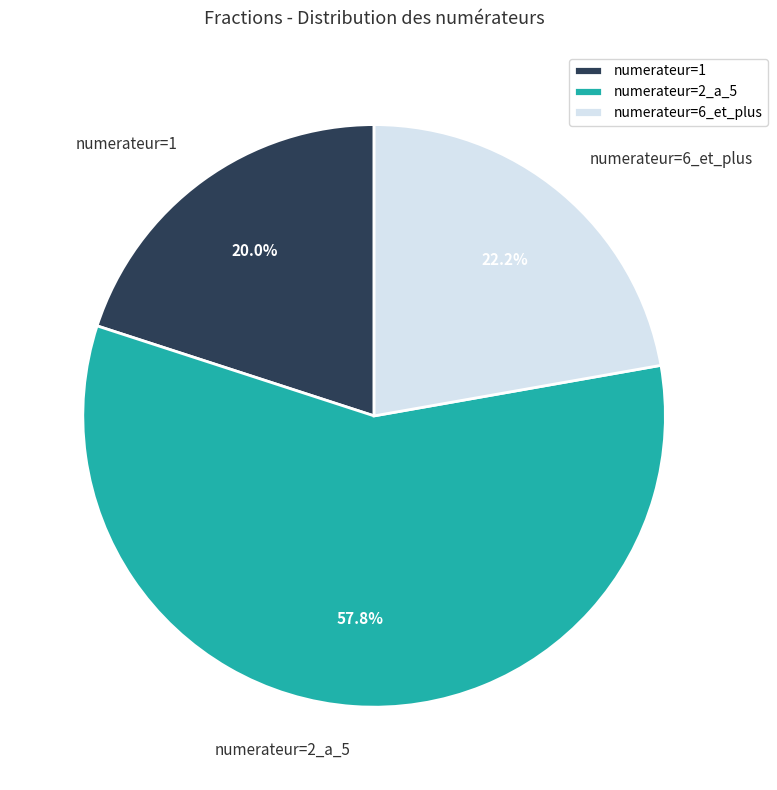

What is the total percentage of numerateur=2_a_5 and numerateur=1?

77.8%